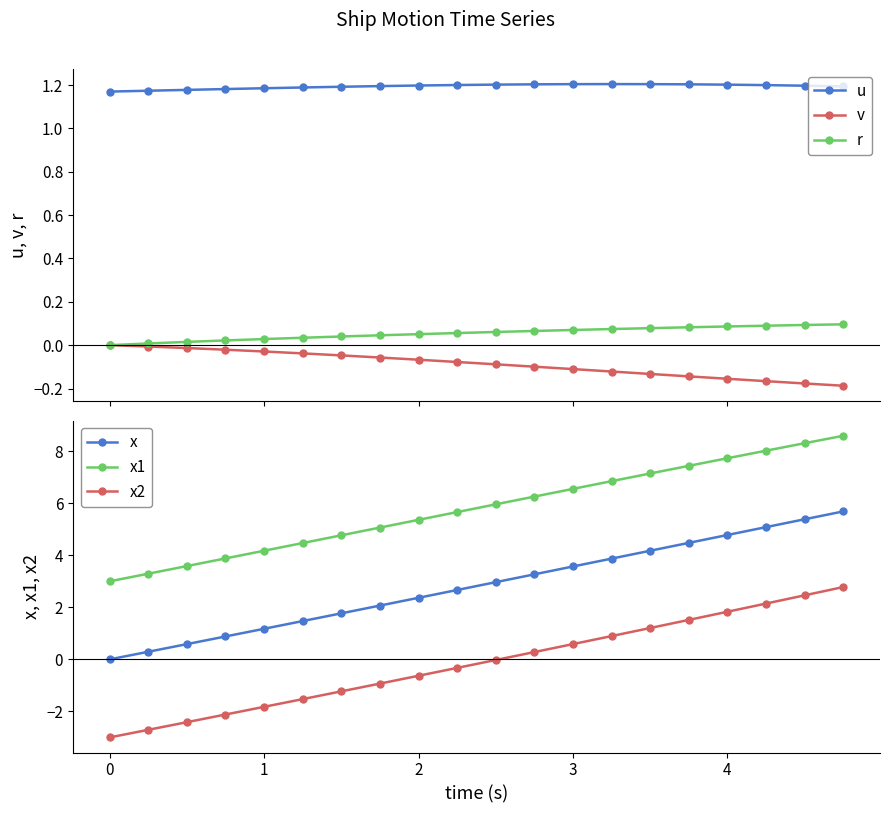

True or false: r and u cross at least once.

False